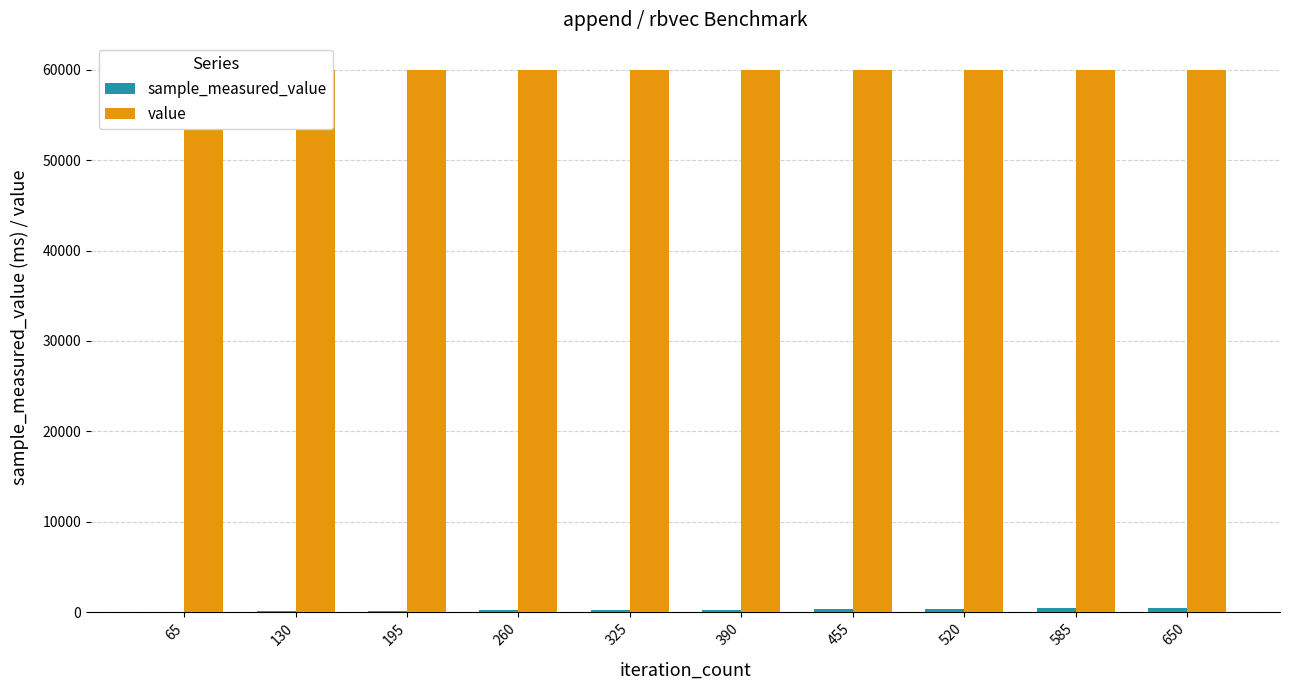

Reading right to left, list all the values displayed in this chart.

sample_measured_value: 435.5	397.8	343.7	305.9	262.2	217.1	177.2	131.7	83.5	41.9
value: 60000.0	60000.0	60000.0	60000.0	60000.0	60000.0	60000.0	60000.0	60000.0	60000.0